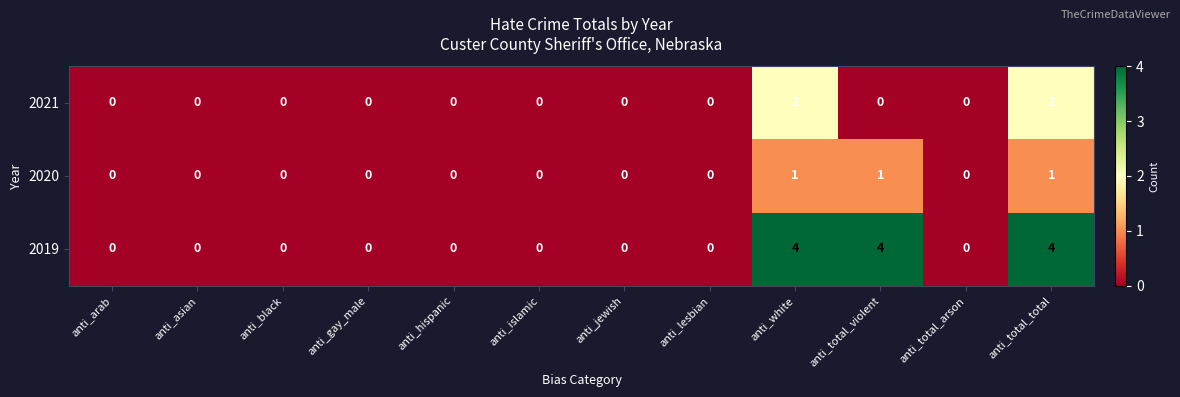

What is the greatest value displayed?

4